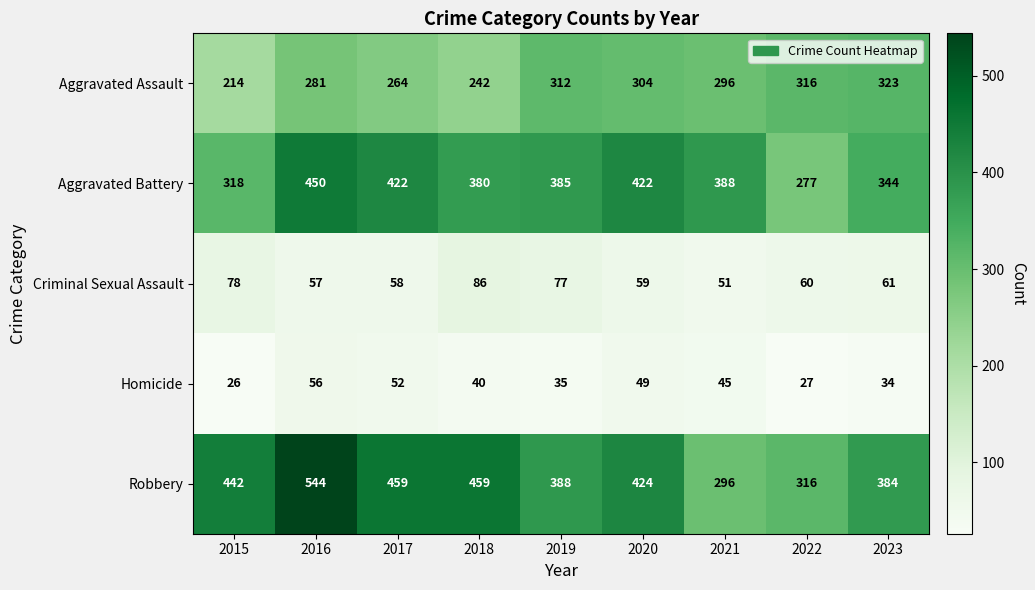

What is the spread (max minus min) of values at 2018?

419